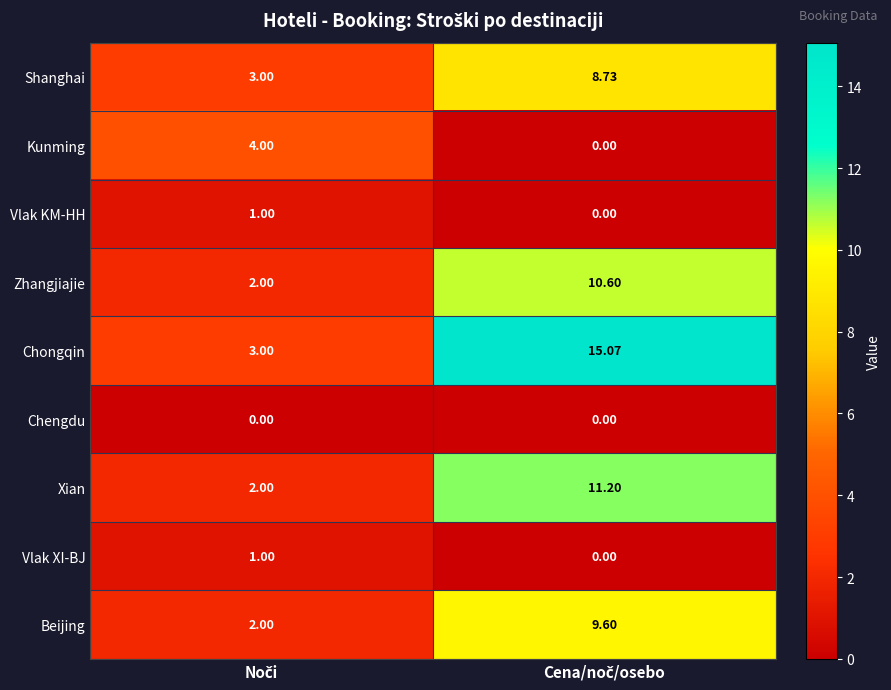

Which series has the largest range (max minus min)?

Chongqin